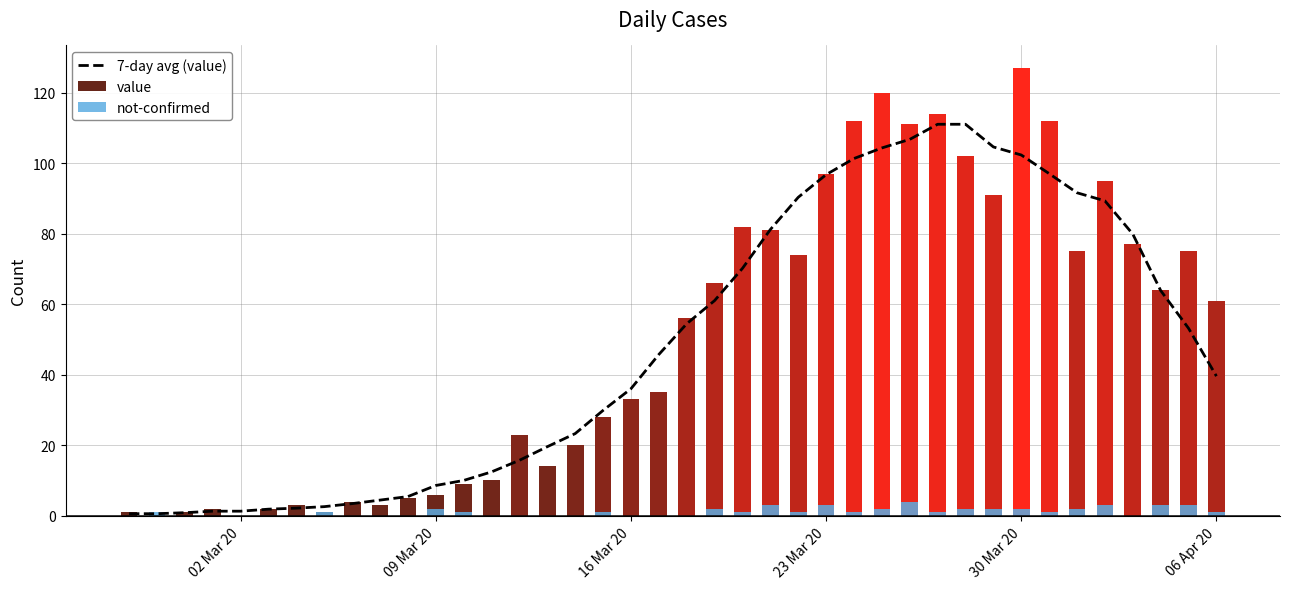

How many positive values does the value series have?

38